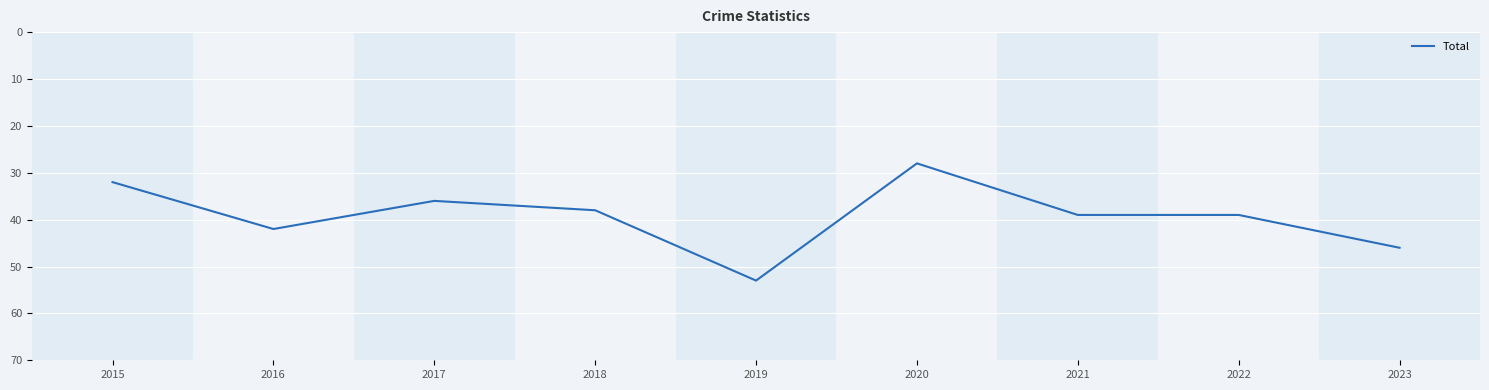

Is it true that the value at 2023 is 46?

True